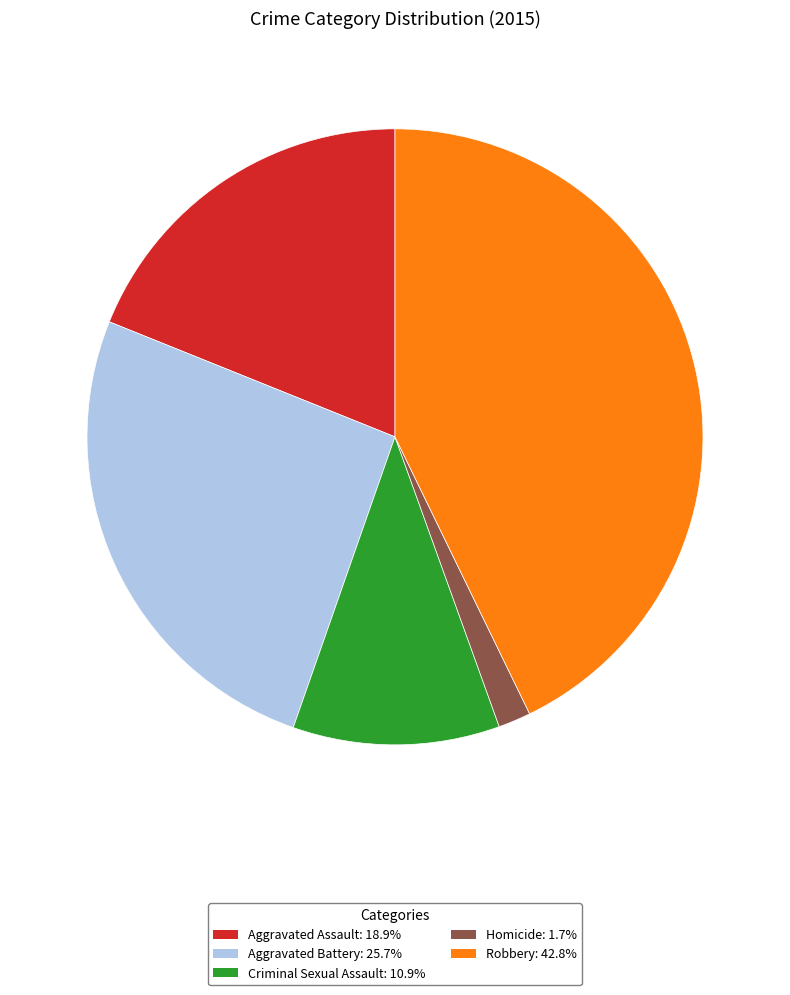

Do Aggravated Battery and Criminal Sexual Assault together represent more than half of the pie?

No